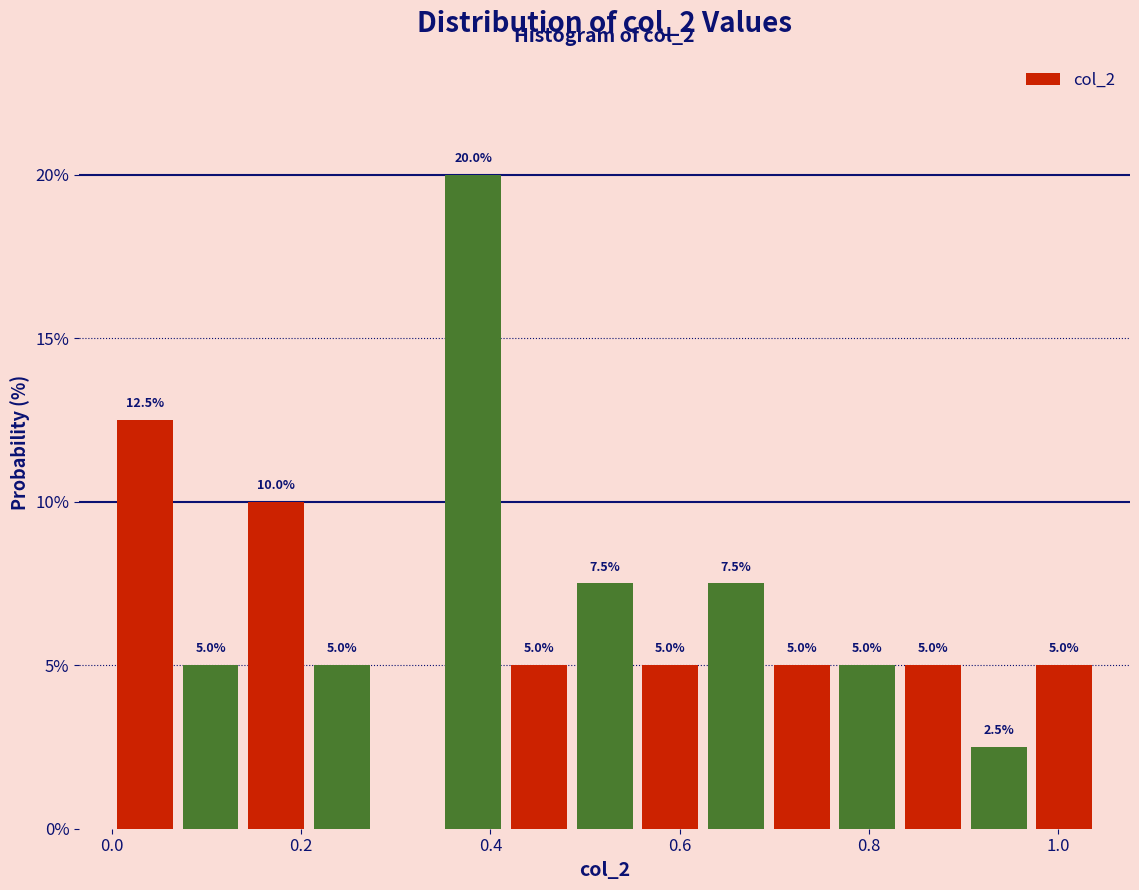

Around what value on the x-axis is the tallest bar? Give the approximate position of its centre, as read against the axis.

0.38